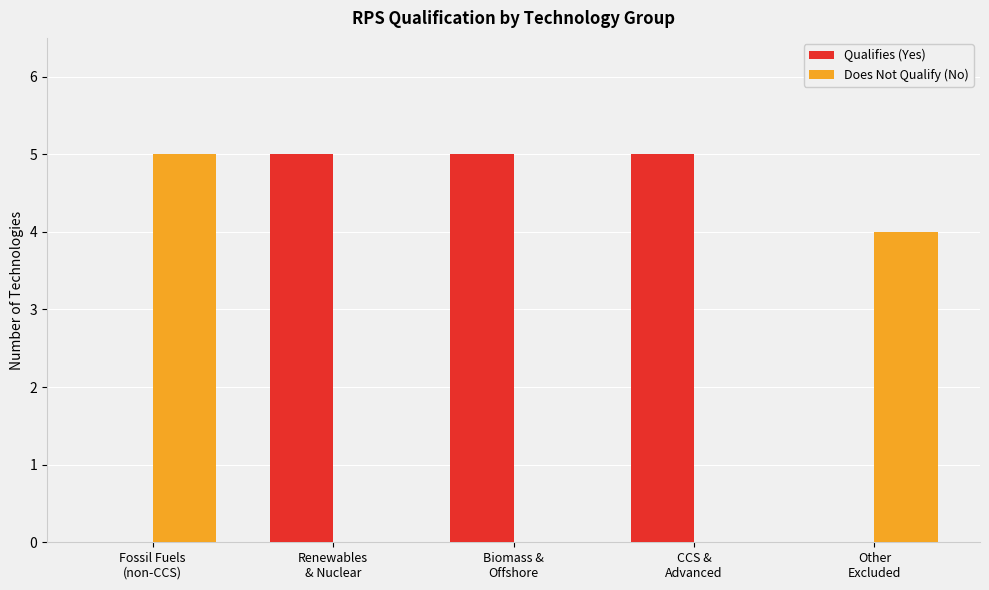

What is the greatest value displayed?

5